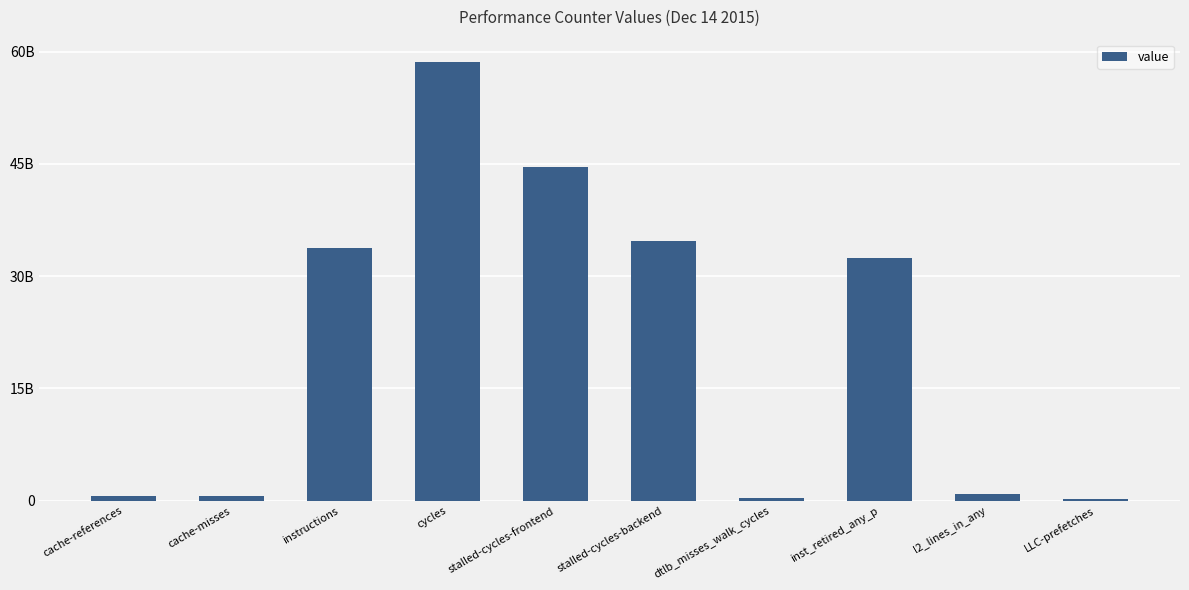

List the labels in order of value, smallest first.

LLC-prefetches, dtlb_misses_walk_cycles, cache-misses, cache-references, l2_lines_in_any, inst_retired_any_p, instructions, stalled-cycles-backend, stalled-cycles-frontend, cycles